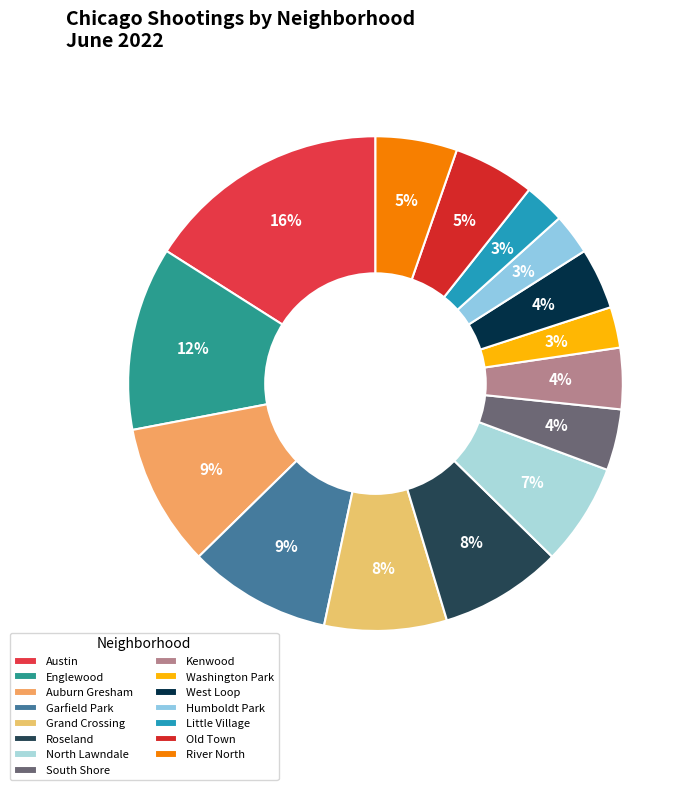

Rank the categories by value from highest to lowest.

Austin, Englewood, Auburn Gresham, Garfield Park, Grand Crossing, Roseland, North Lawndale, Old Town, River North, South Shore, Kenwood, West Loop, Washington Park, Humboldt Park, Little Village